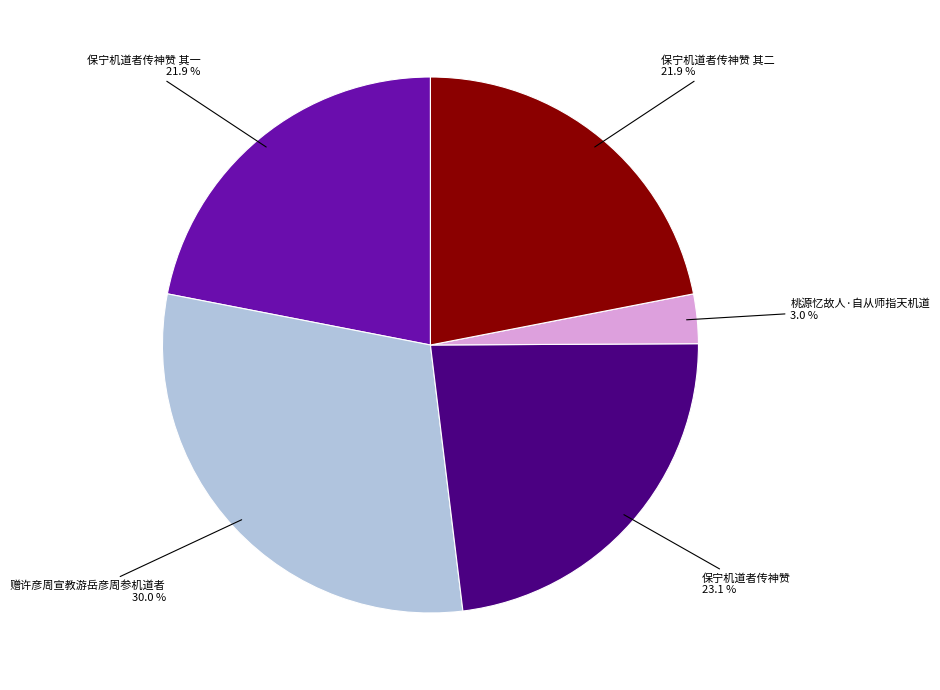

What is the ratio of the value at 保宁机道者传神赞 其一 21.9 % to the value at 保宁机道者传神赞 其二 21.9 %?

1.0